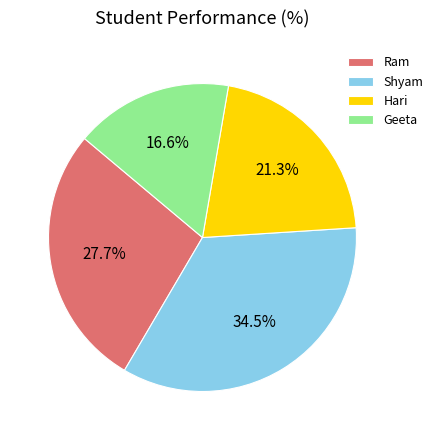

To the nearest percent, what percentage of the pie is Hari?

21%